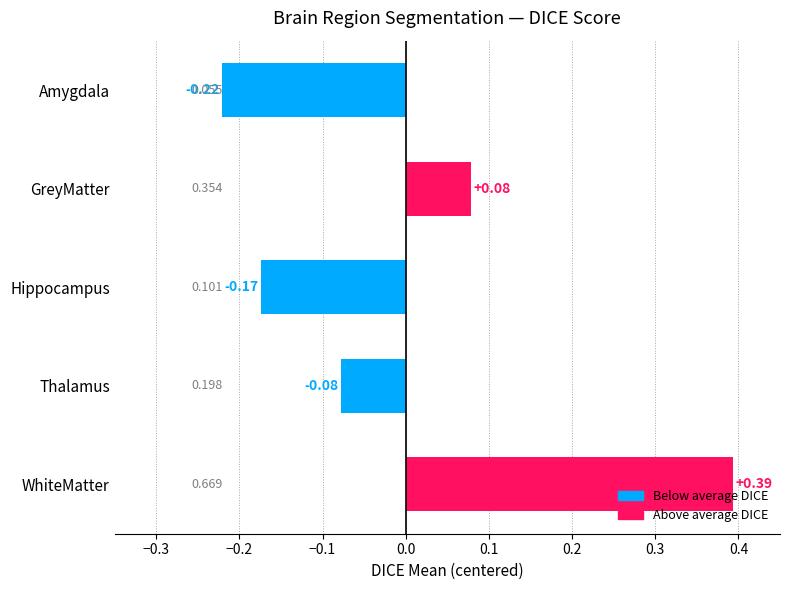

Which label corresponds to the largest value in the chart?

WhiteMatter